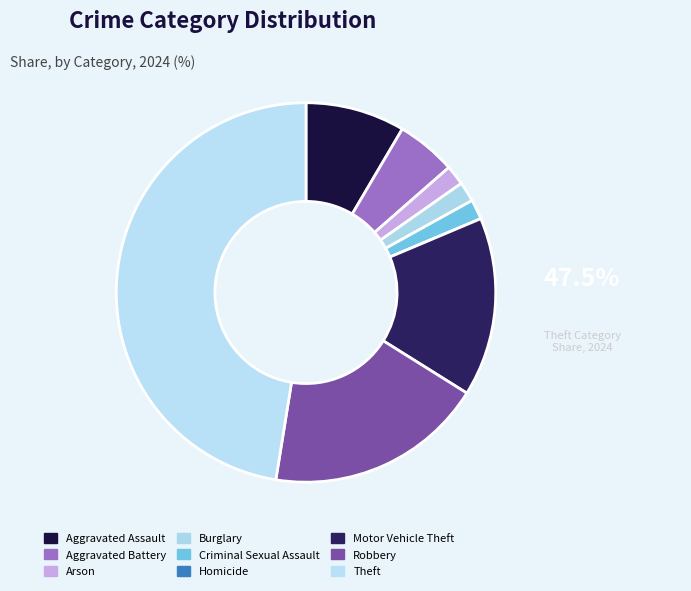

Which category has the smallest portion of the pie?

Homicide